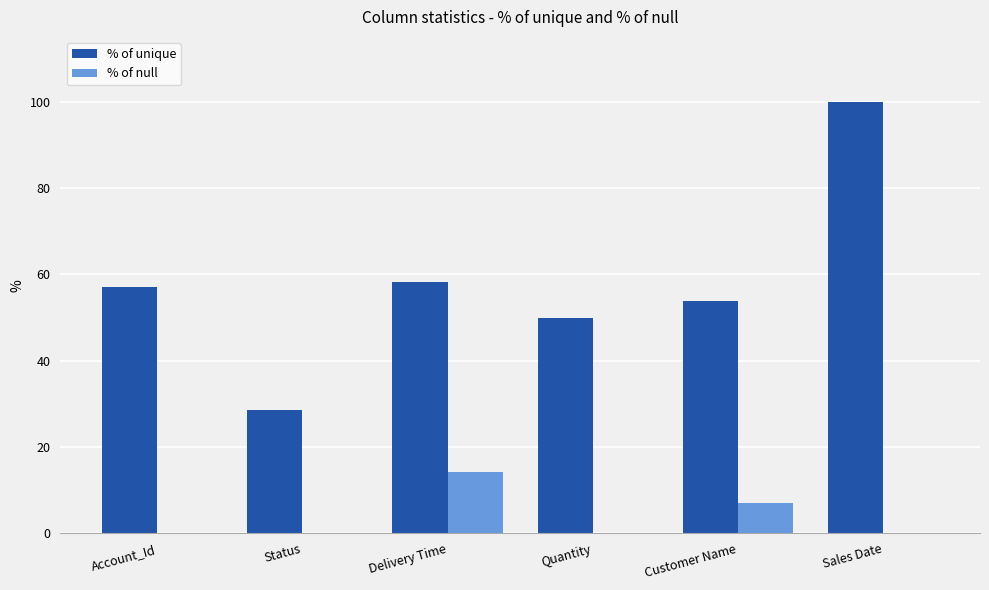

Reading left to right, what are all the values shown in this chart?

% of unique: 57.1	28.6	58.3	50.0	53.9	100.0
% of null: 0.0	0.0	14.3	0.0	7.1	0.0